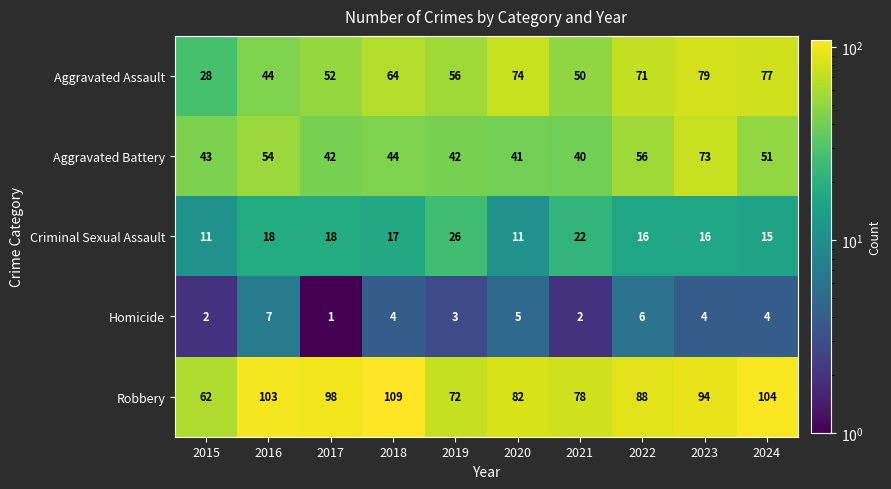

What is the spread (max minus min) of values at 2018?

105